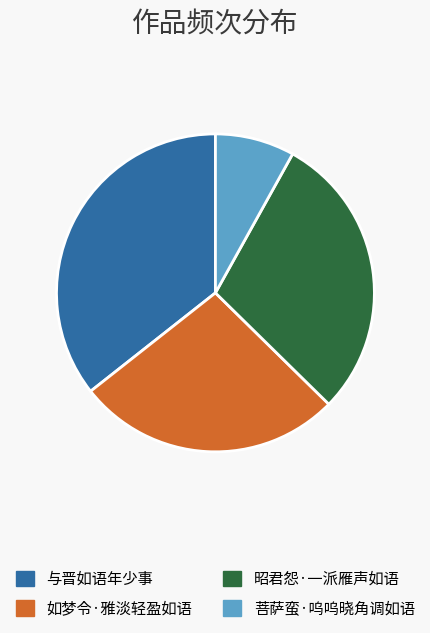

Which slice is the smallest?

菩萨蛮·呜呜晓角调如语